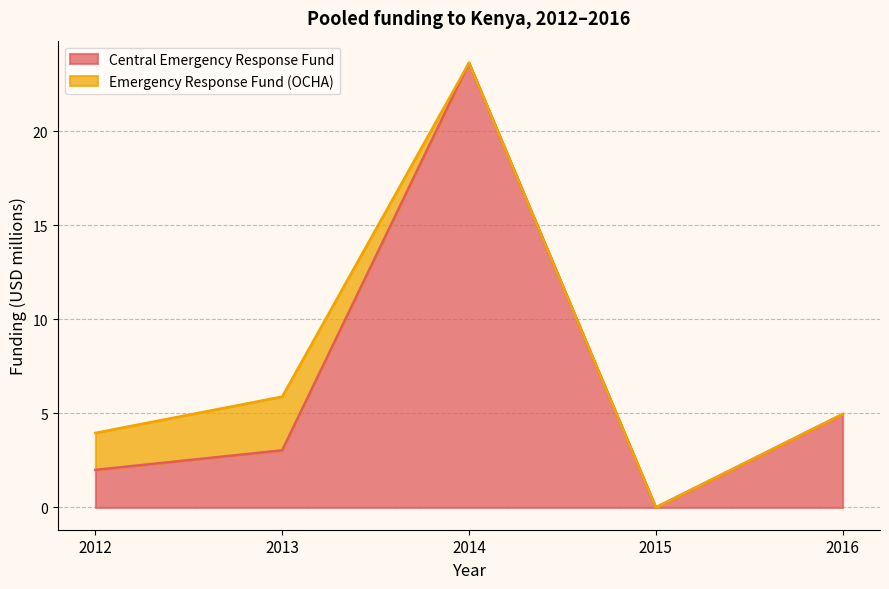

Which label corresponds to the largest value in the chart?

2014